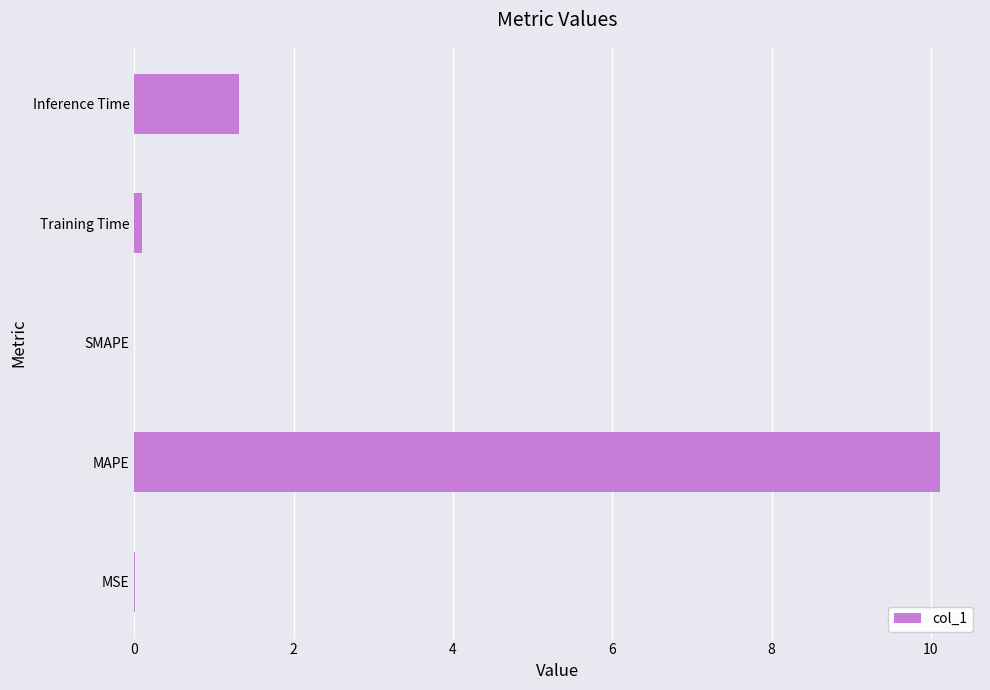

Which has a higher value, SMAPE or Inference Time?

Inference Time